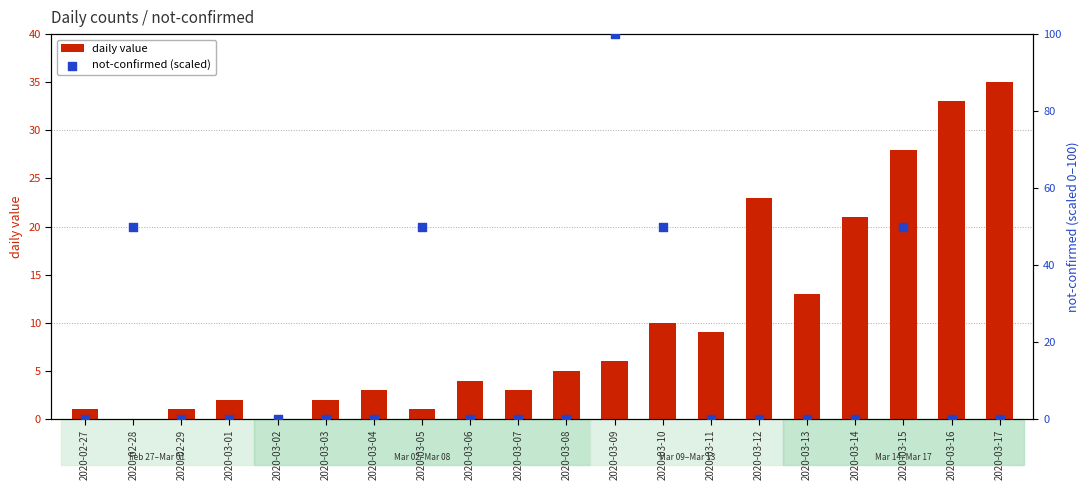

Which series contains the highest Y value?

not-confirmed (scaled)